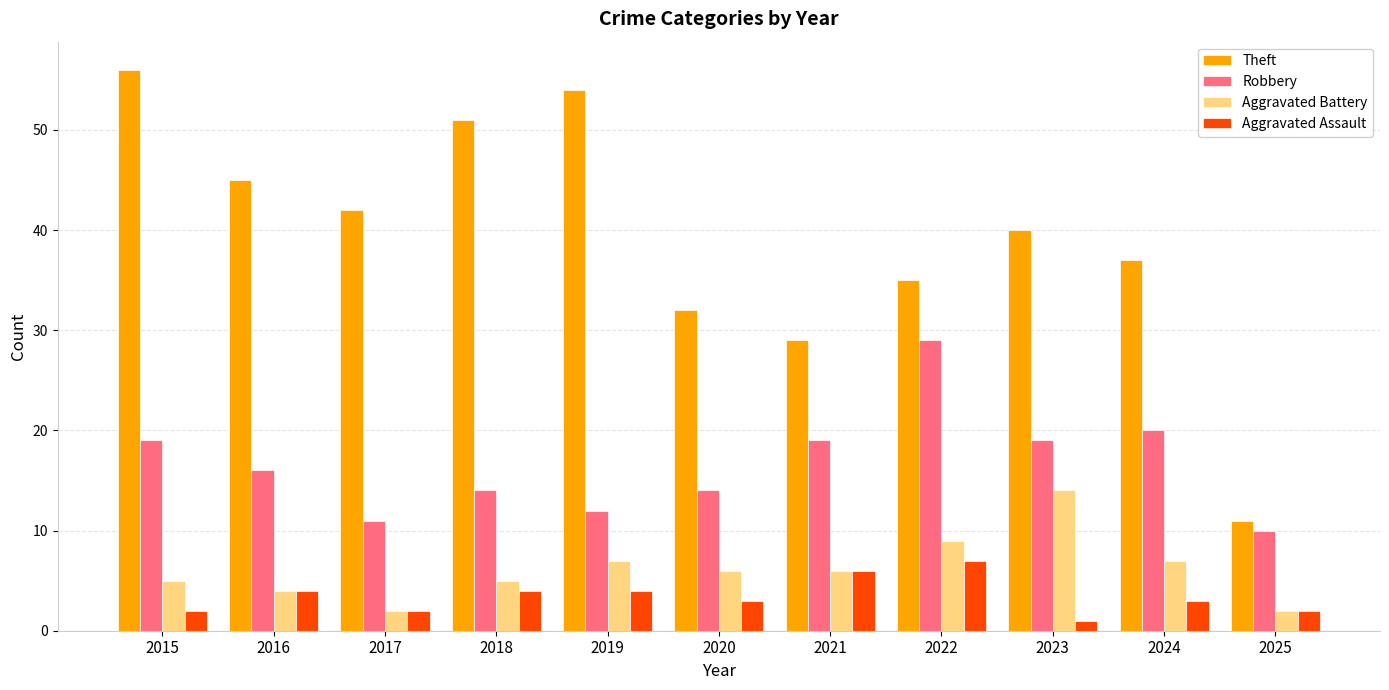

What is the value of the Theft bar at the 4th from the left?

51